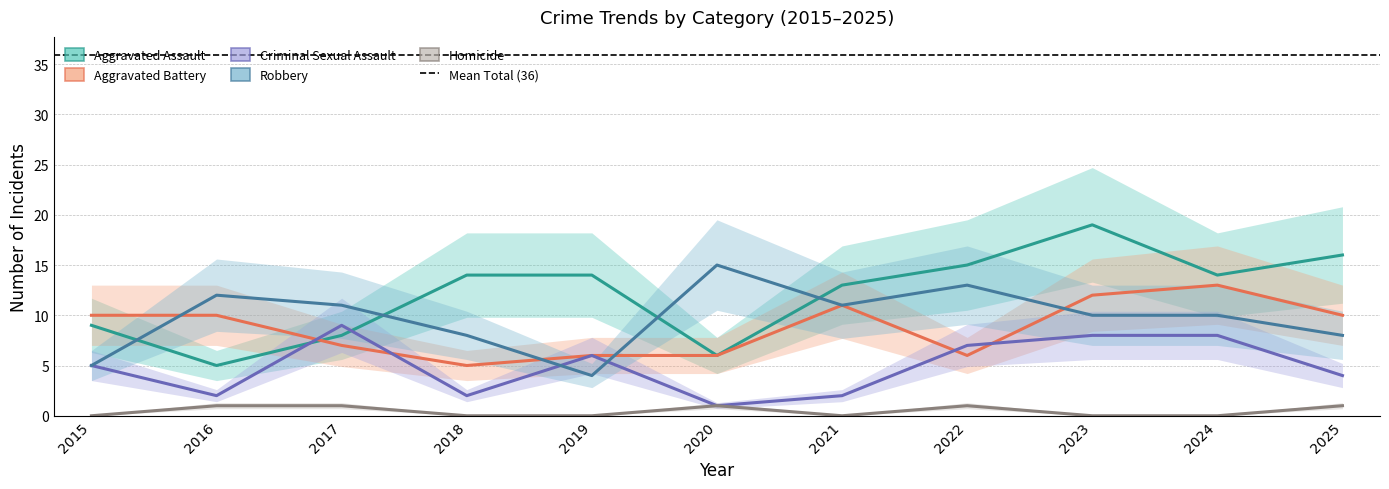

True or false: Robbery has more than 0 interior local peaks.

True